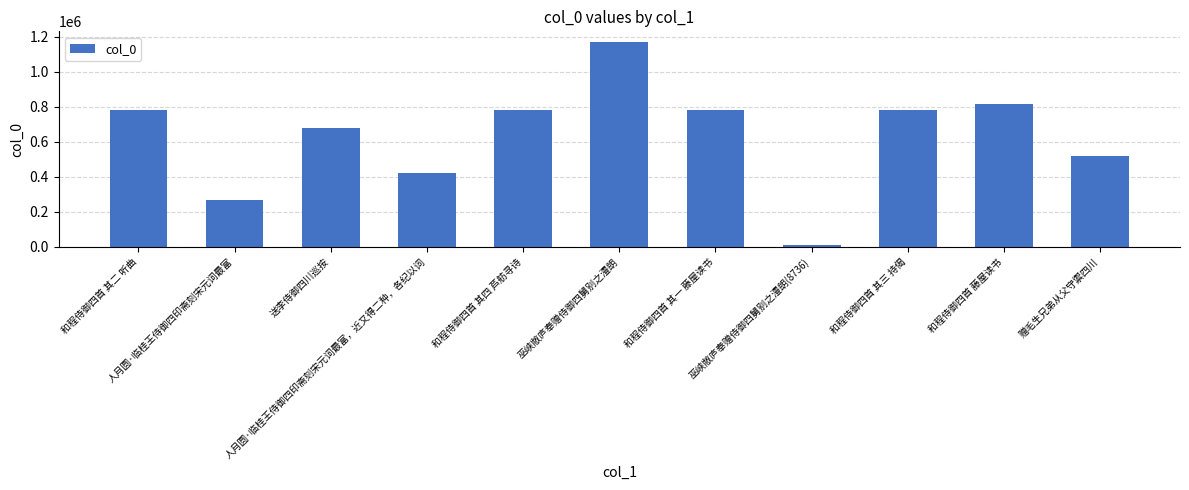

What is the label of the 2nd bar from the left?

人月圆·临桂王侍御四印斋刻宋元词最富